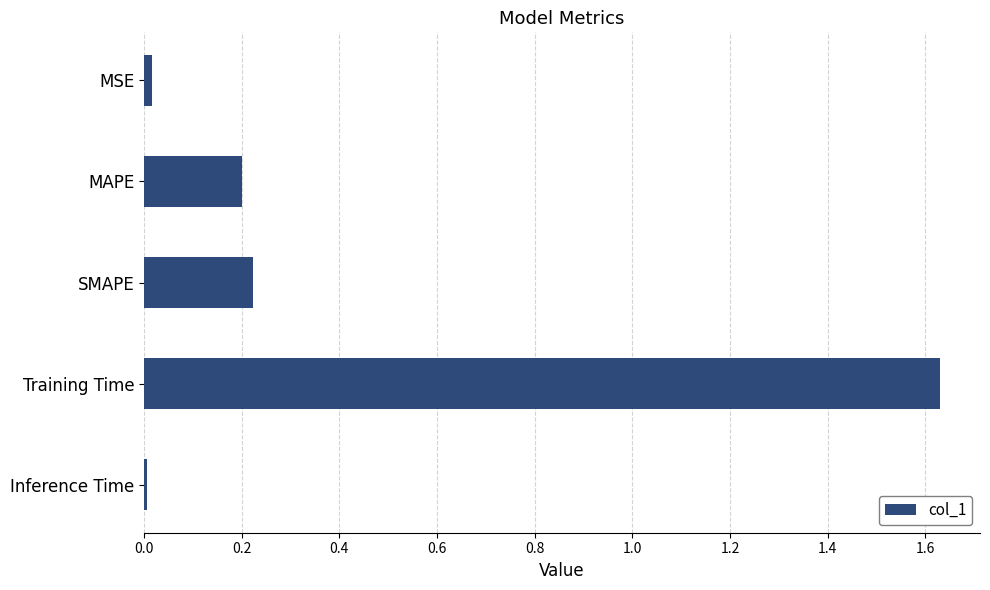

Which label corresponds to the largest value in the chart?

Training Time